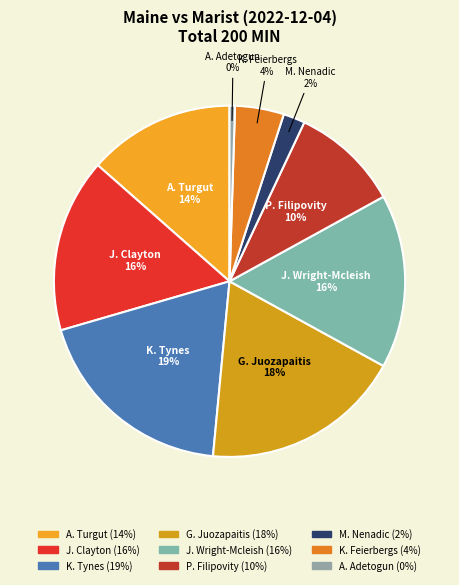

Is J. Clayton the majority of the pie?

No